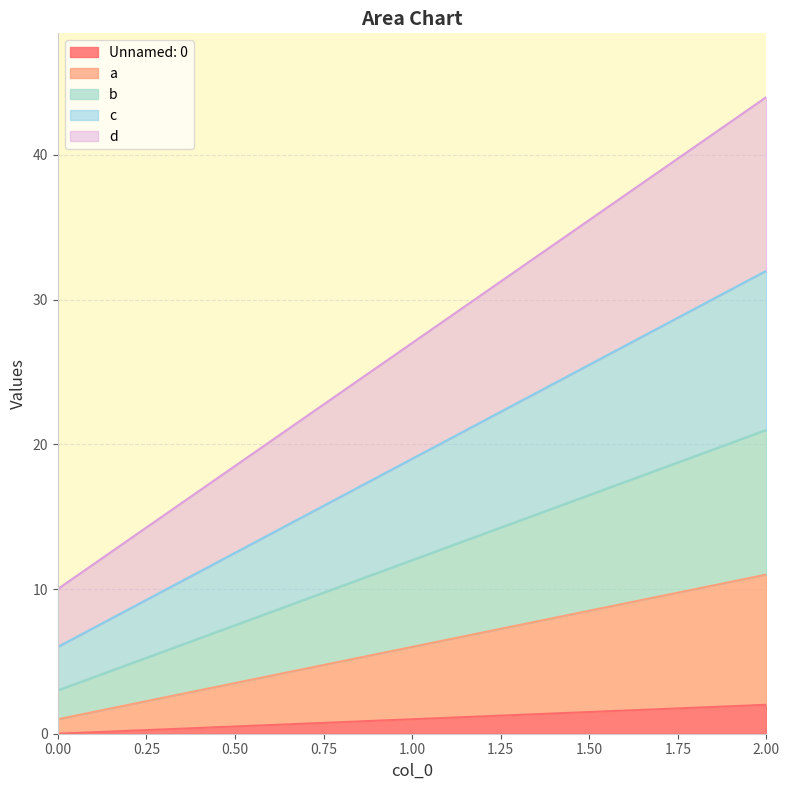

Count the number of categories in the chart.

3